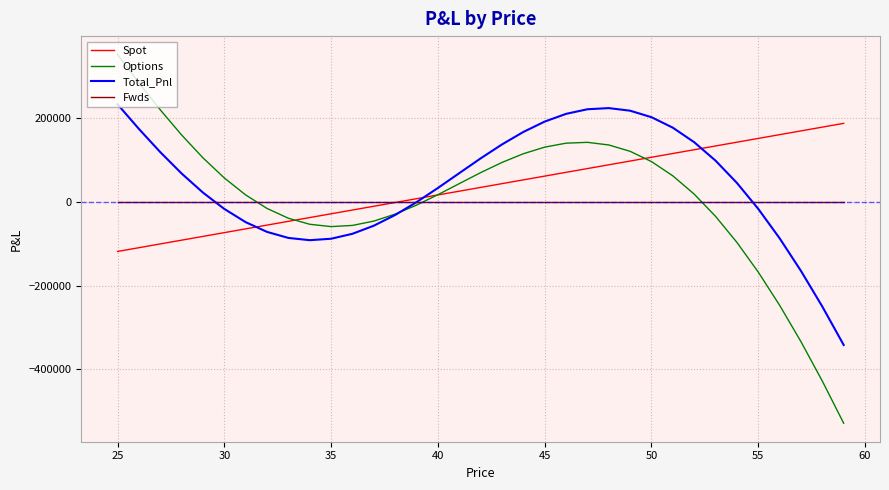

What is the maximum value shown in the chart?

350594.3